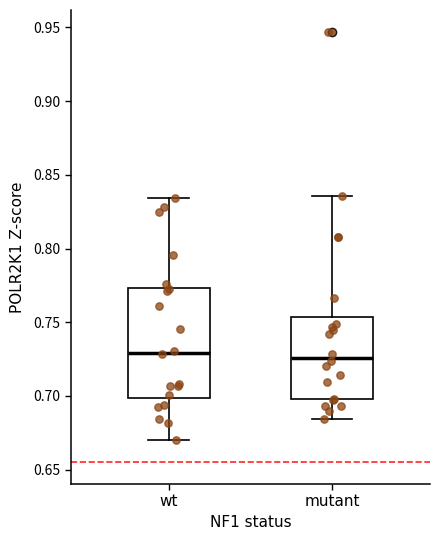

Reading left to right, transcribe this box plot: for each box, give where its median line is, the range the box spans, and where its two whiskers end, as read against the y-axis. The values are not printed on the chart, so give them approximately, as read against the axis.

wt: median 0.730, box 0.700 to 0.775, whiskers 0.670 to 0.835
mutant: median 0.725, box 0.700 to 0.755, whiskers 0.685 to 0.835